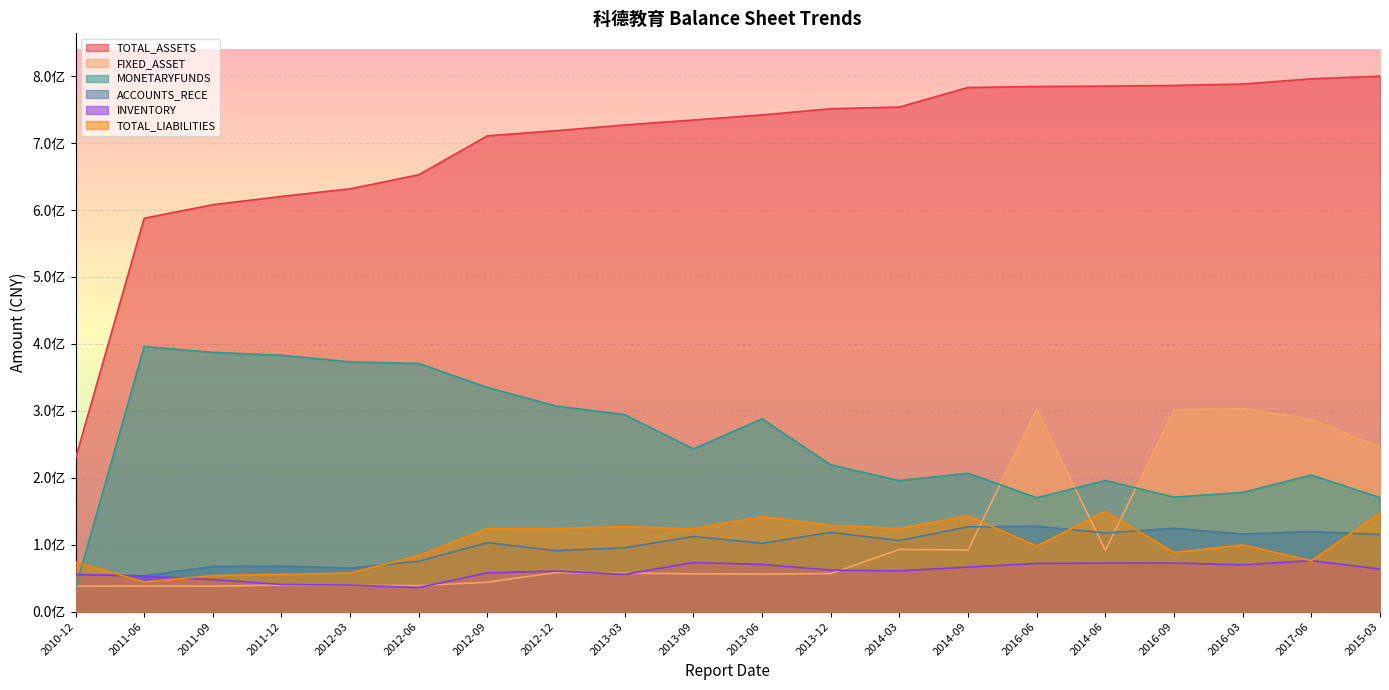

True or false: INVENTORY has more than 1 points higher than both neighbors.

True